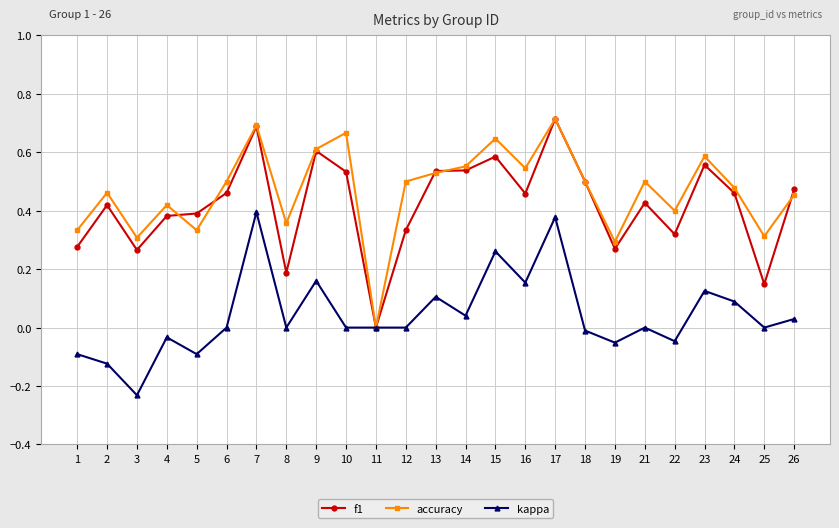

Which category has the lowest value in the accuracy series?

11